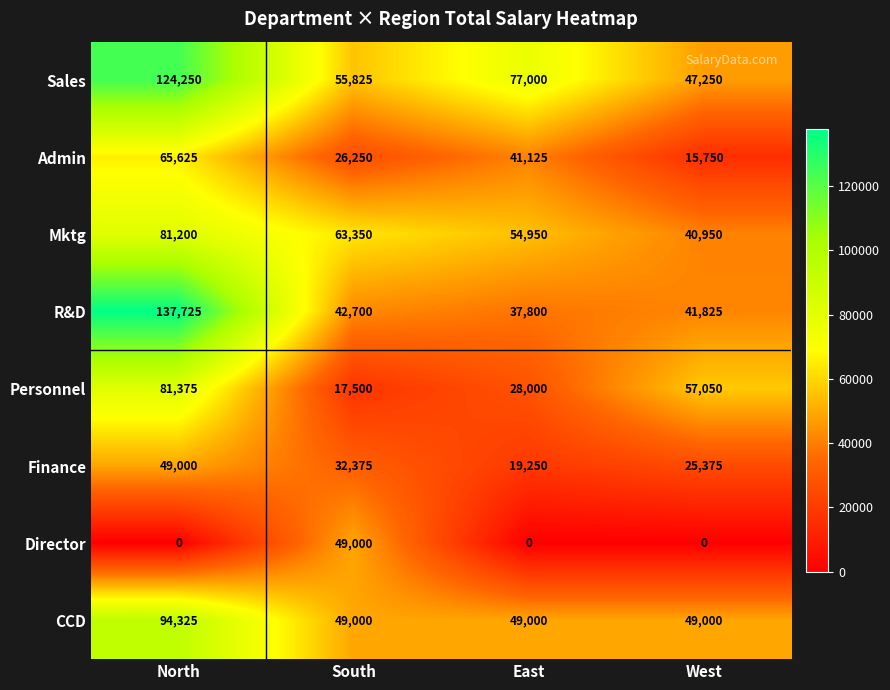

What is the difference between the maximum and minimum values in the Director series?

49000